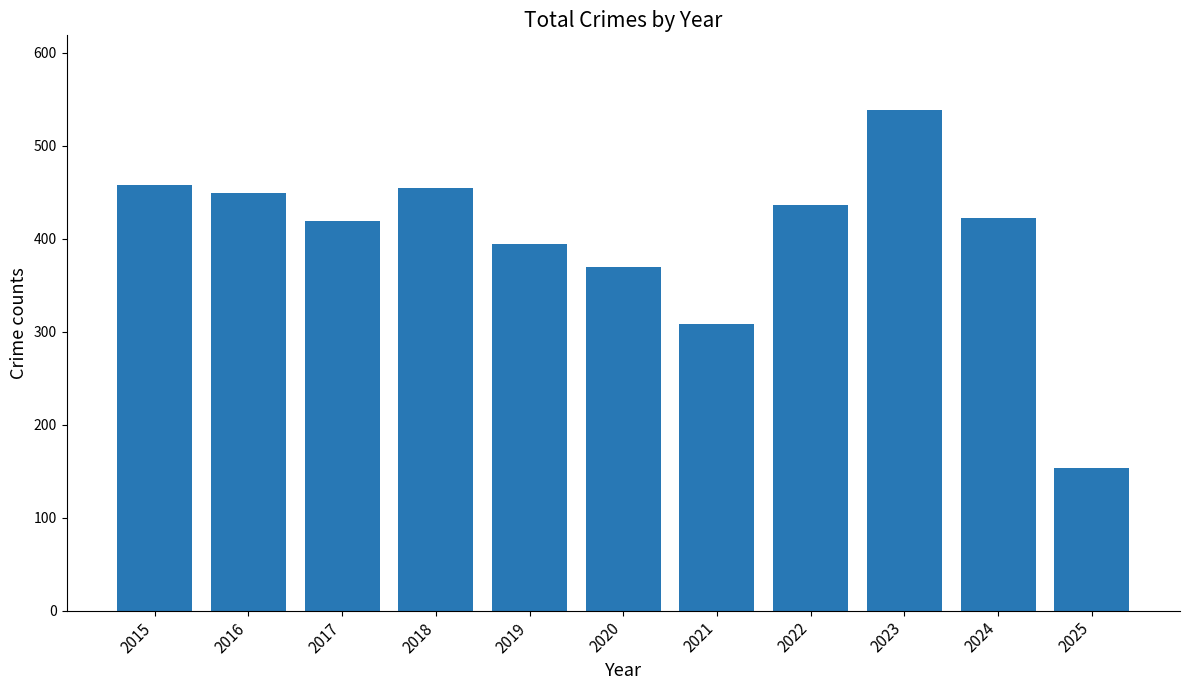

At which label is the value closest to 345?

2020